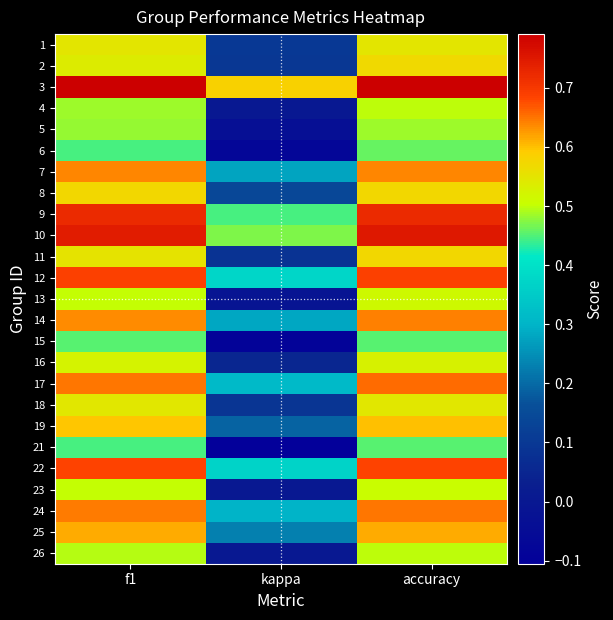

Which has a higher value, f1 or accuracy?

accuracy